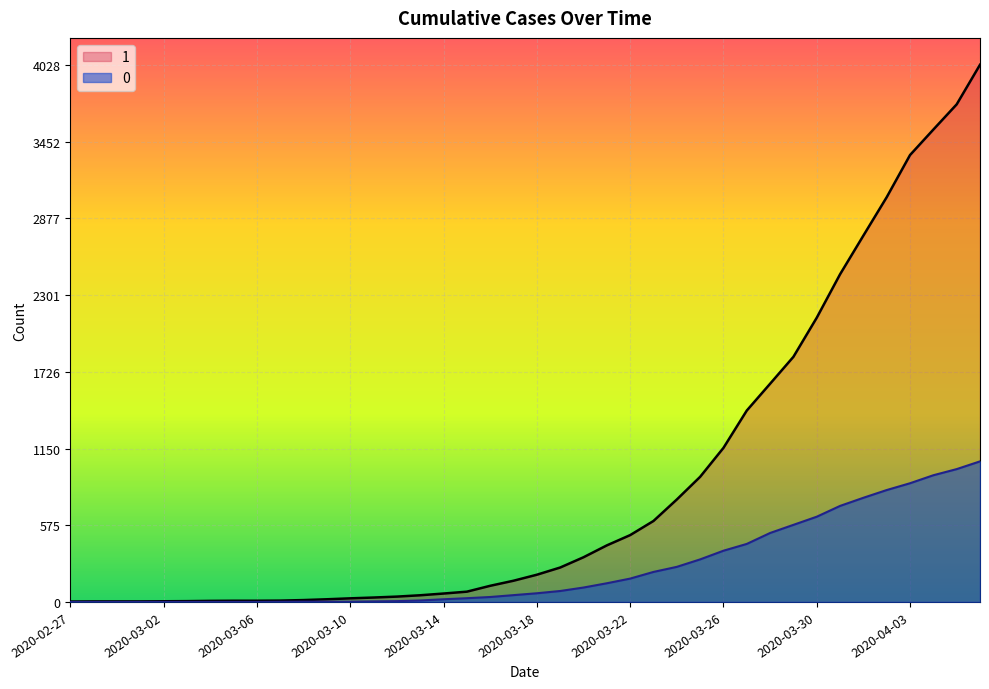

At 2020-03-20, list the series in order from smallest to largest.

0, 1